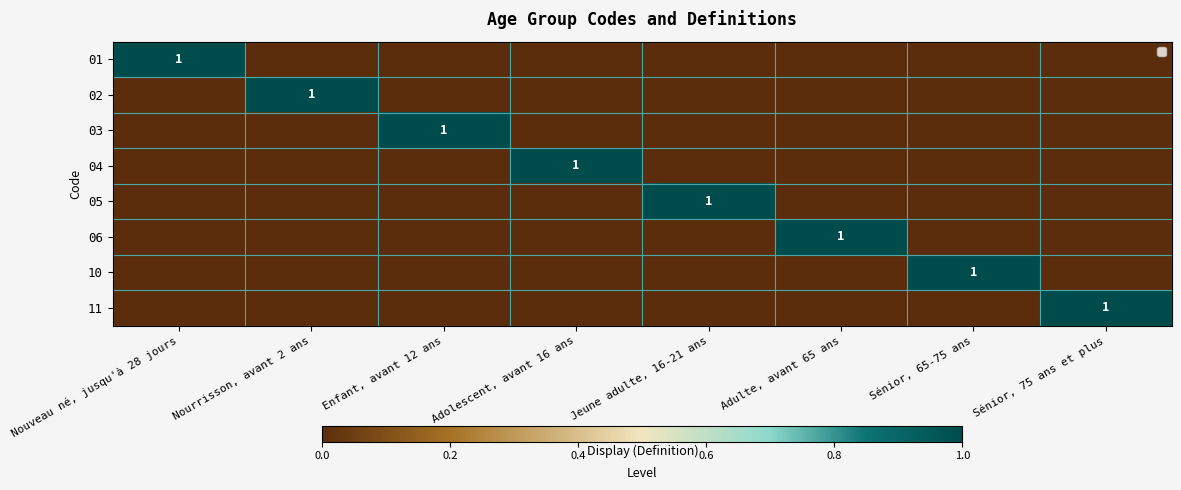

What is the total value across all series at Sénior, 65-75 ans?

1